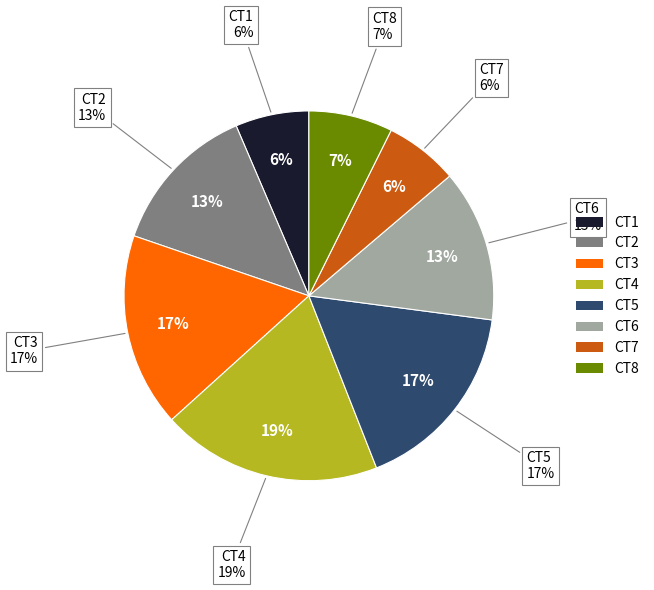

True or false: CT5 accounts for 10% of the total.

False